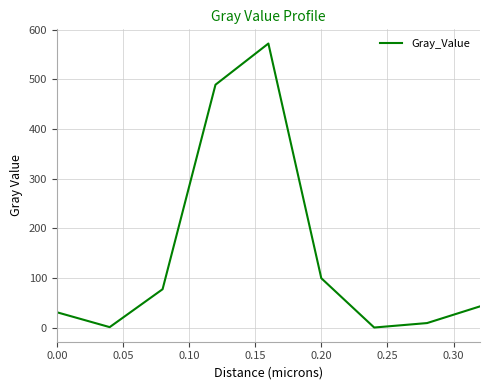

What is the difference between the maximum and minimum values?

572.1